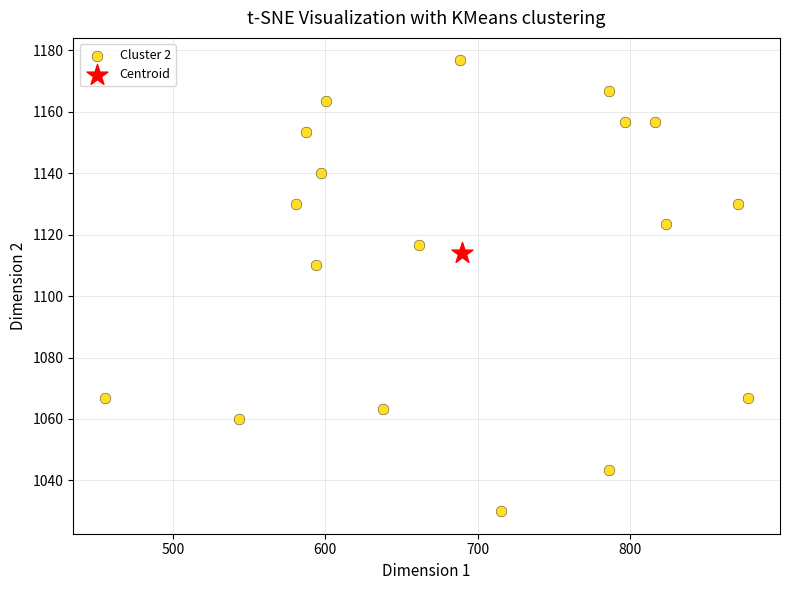

What are all the series names shown in the legend?

Cluster 2, Centroid